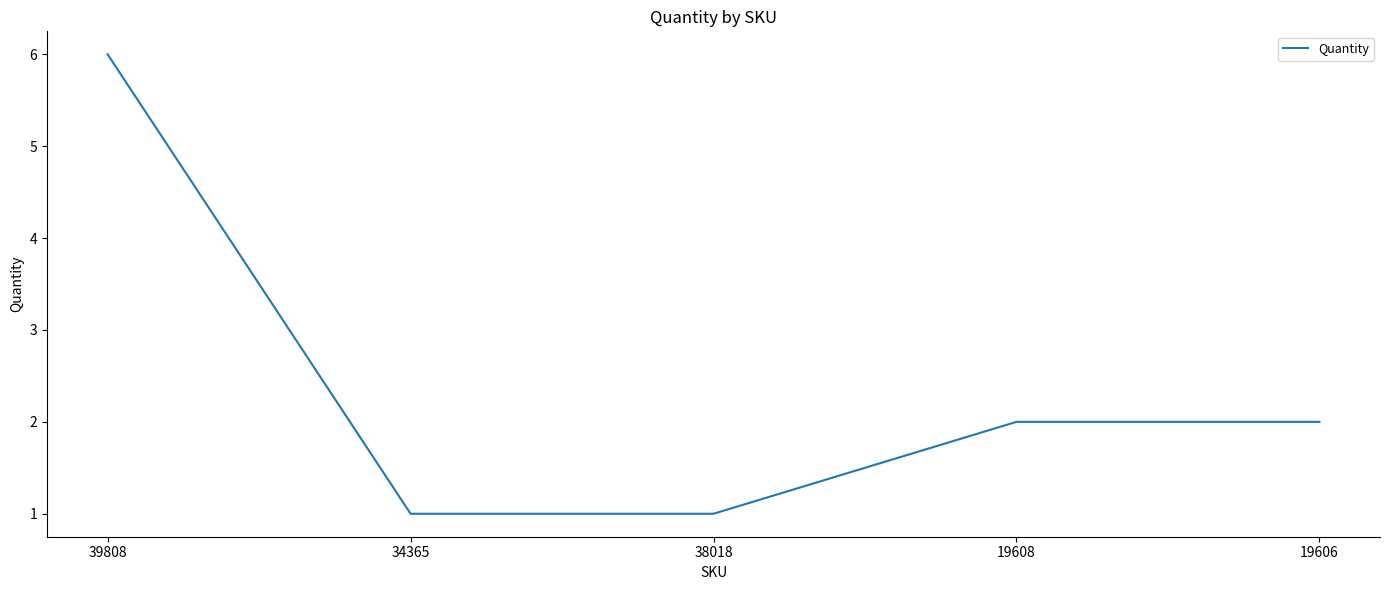

What position from the left is 38018?

3